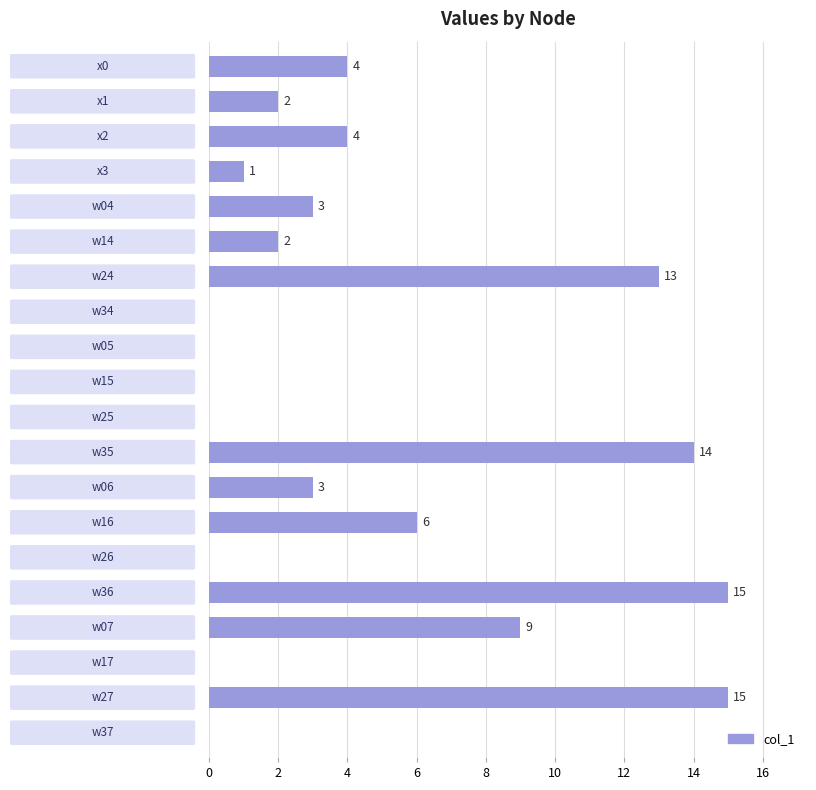

How many distinct data groups are displayed?

1